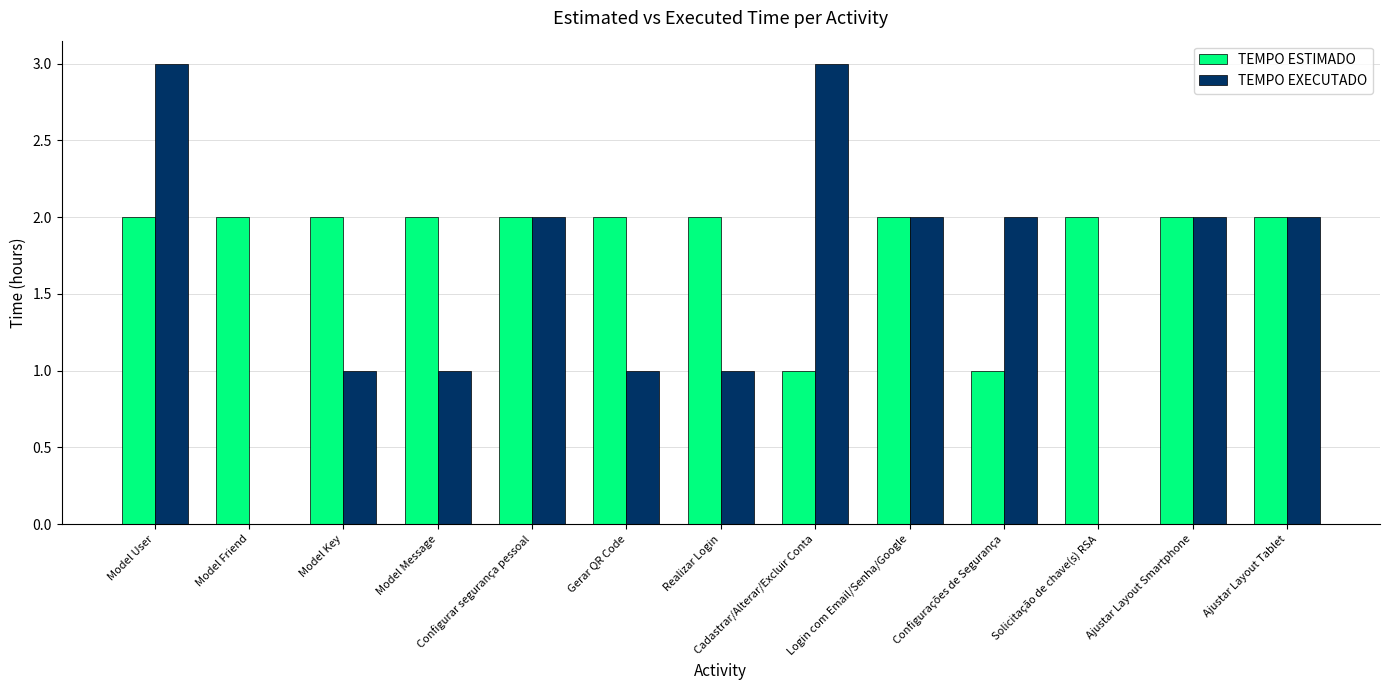

The value of TEMPO ESTIMADO at Ajustar Layout Tablet is 3. True or false?

False